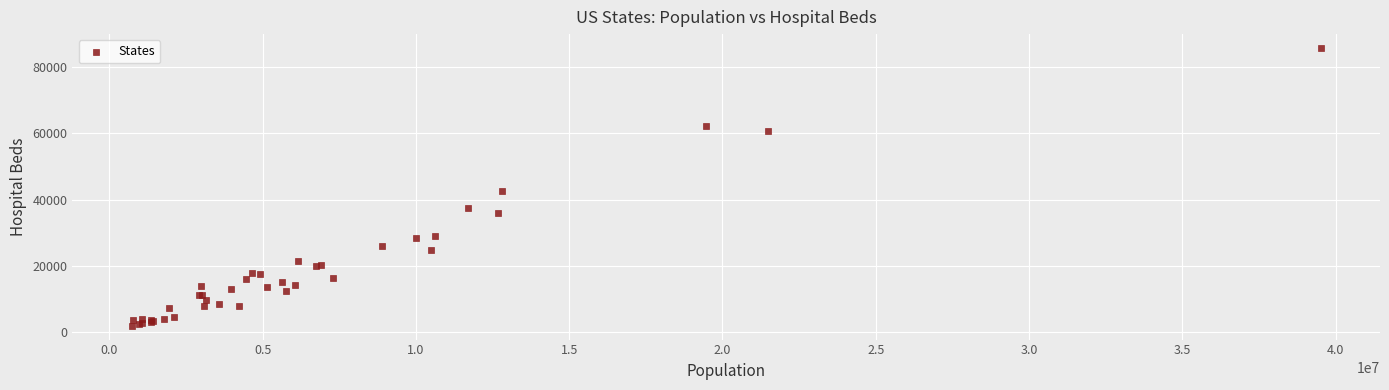

What Y value in the scatter plot is closest to 43819?

42586